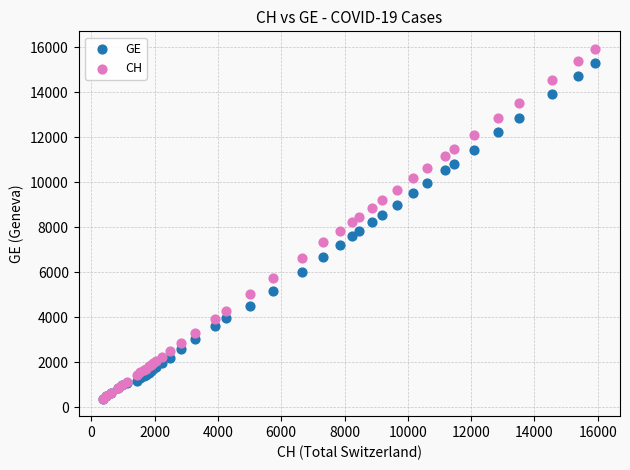

Which series has the widest spread of Y values?

CH